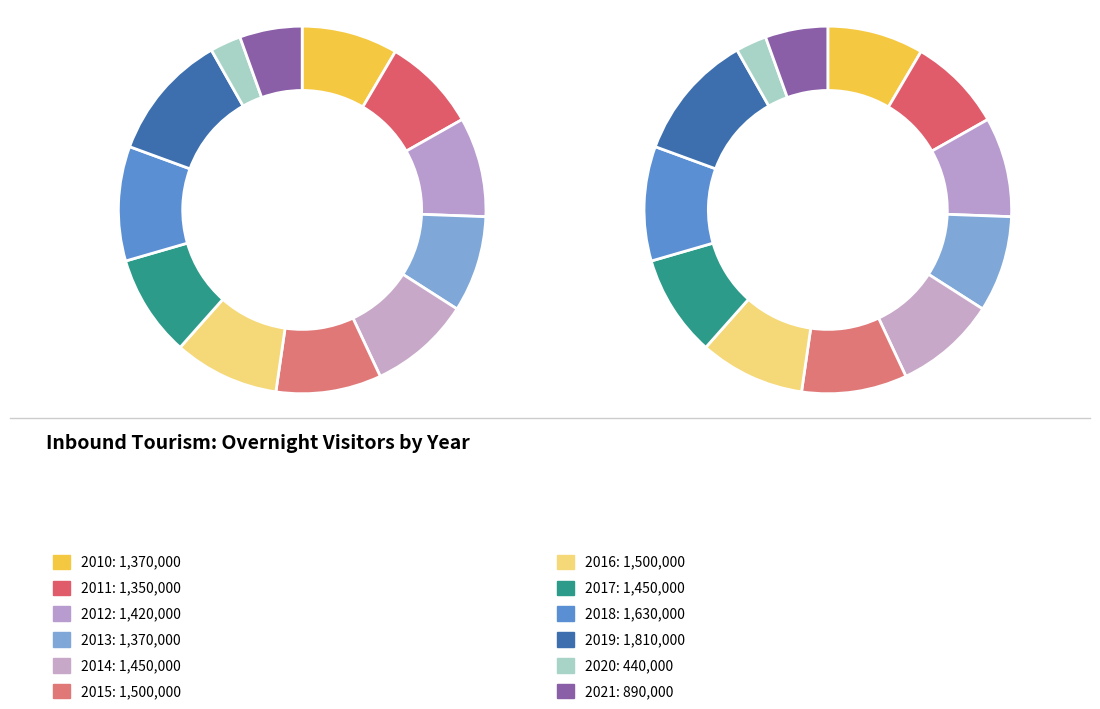

What percentage is the 2013 slice, to the nearest percent?

8%